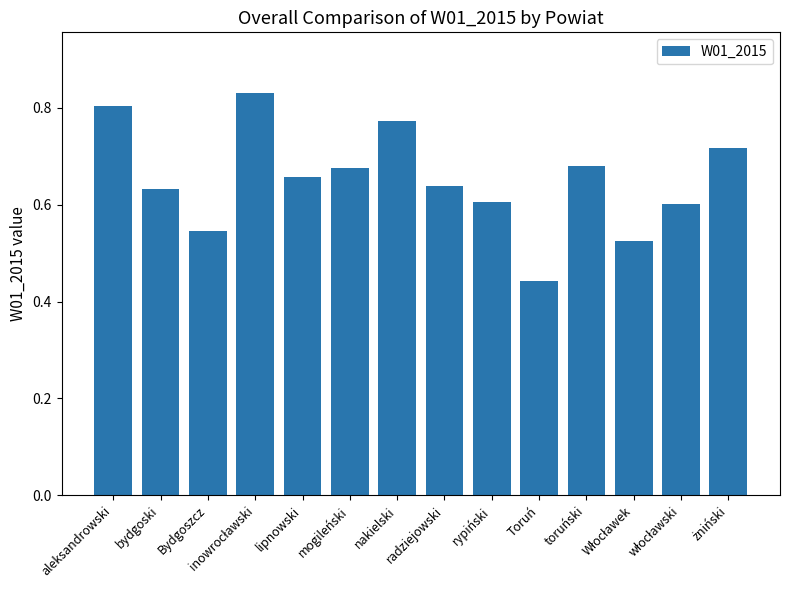

What is the difference between the maximum and second lowest values?

0.3